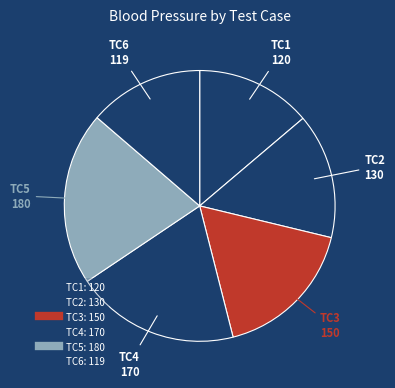

What is the total percentage of TC2 and TC5?

35.7%